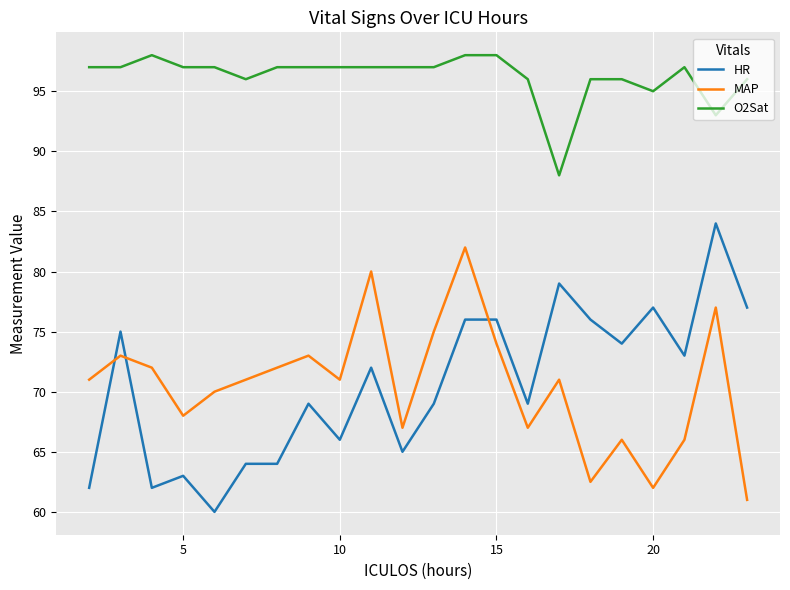

What is the difference between the maximum and minimum values in the MAP series?

21.0